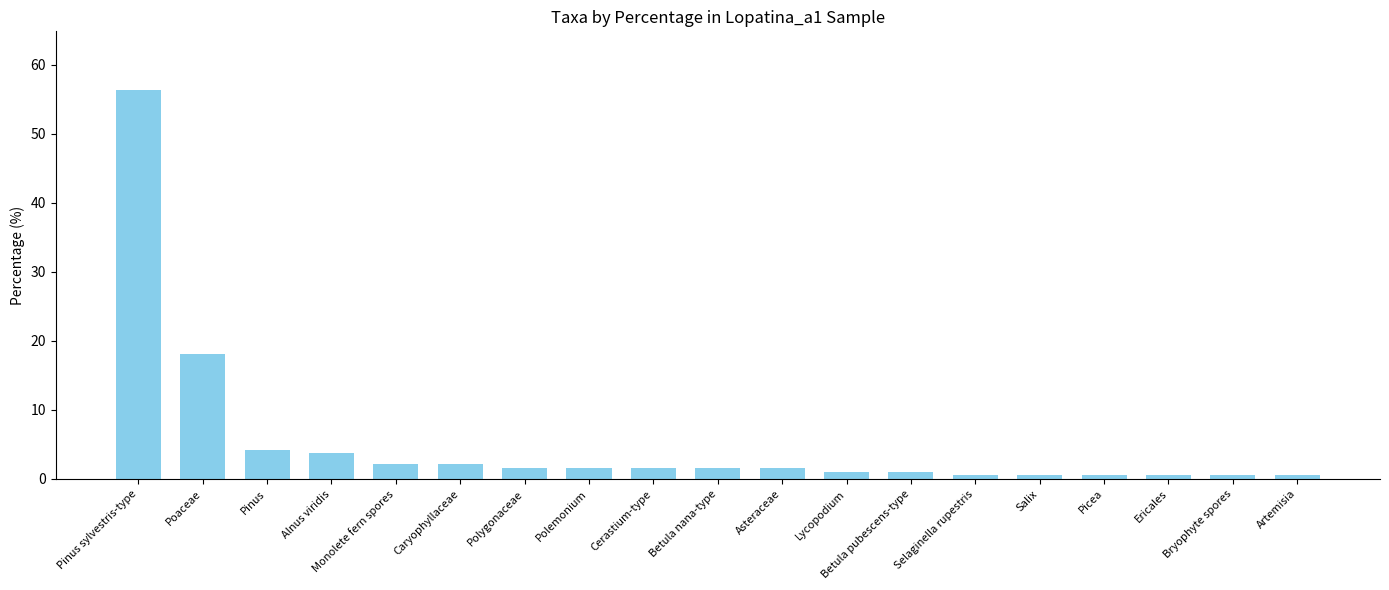

How many categories are shown in the chart?

19